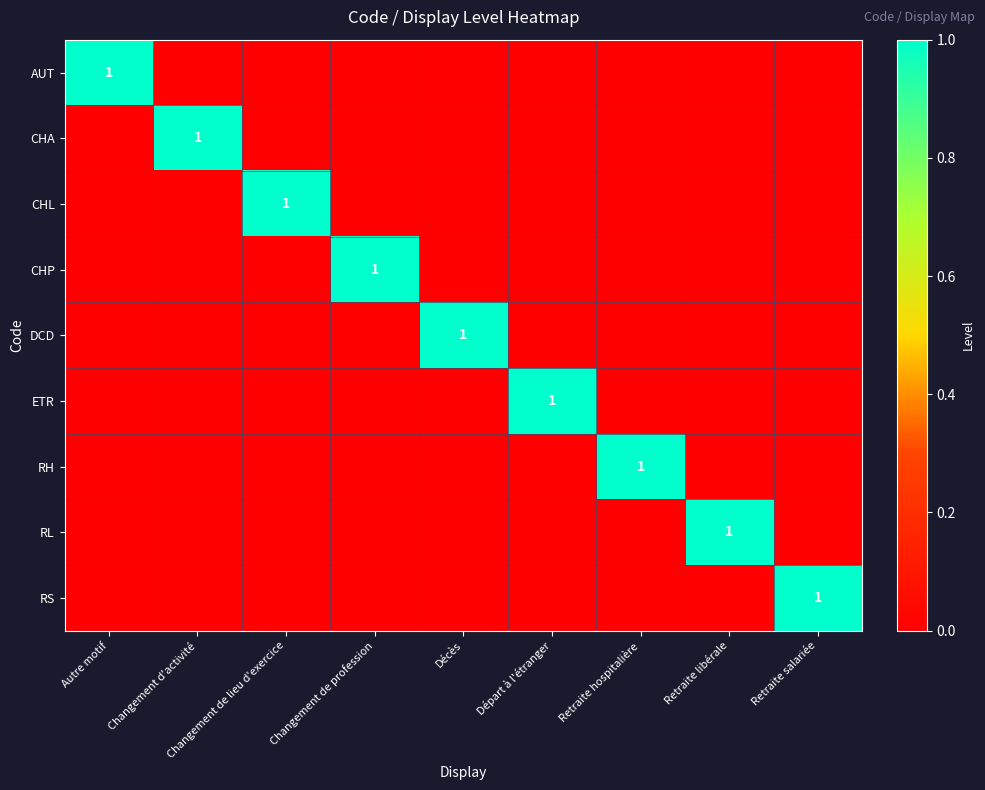

What is the maximum value shown in the chart?

1